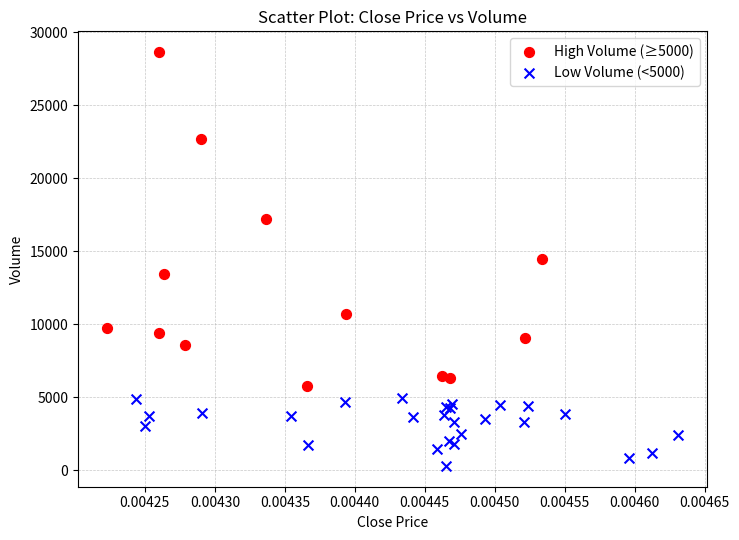

Which series reaches the maximum Y coordinate?

High Volume (≥5000)